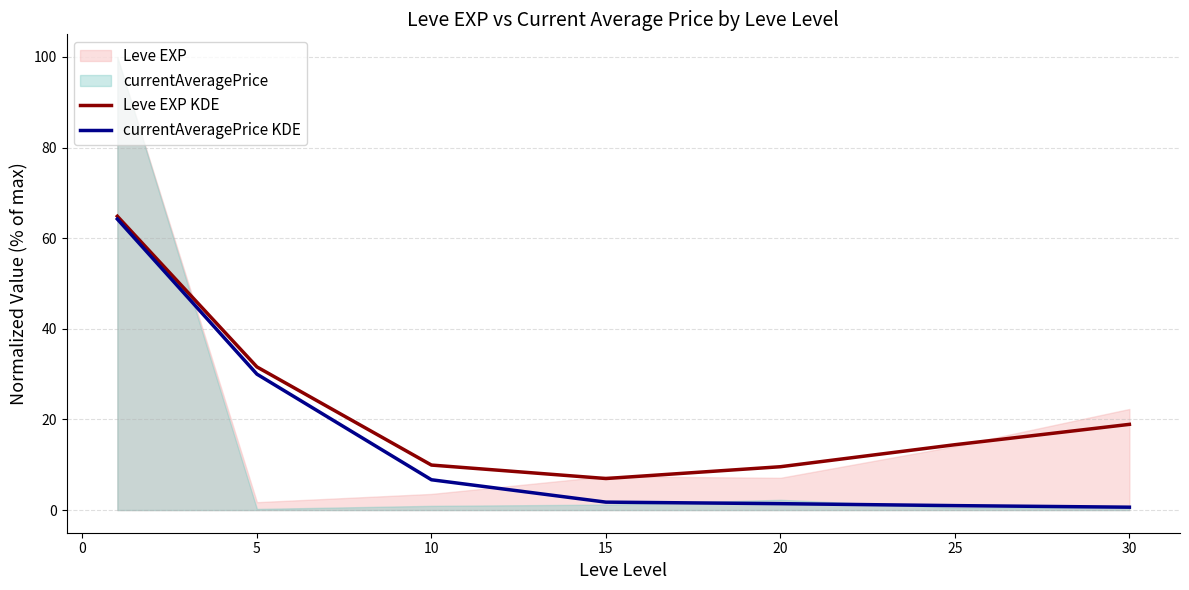

What is the lowest value of the Leve EXP KDE series?

7.0